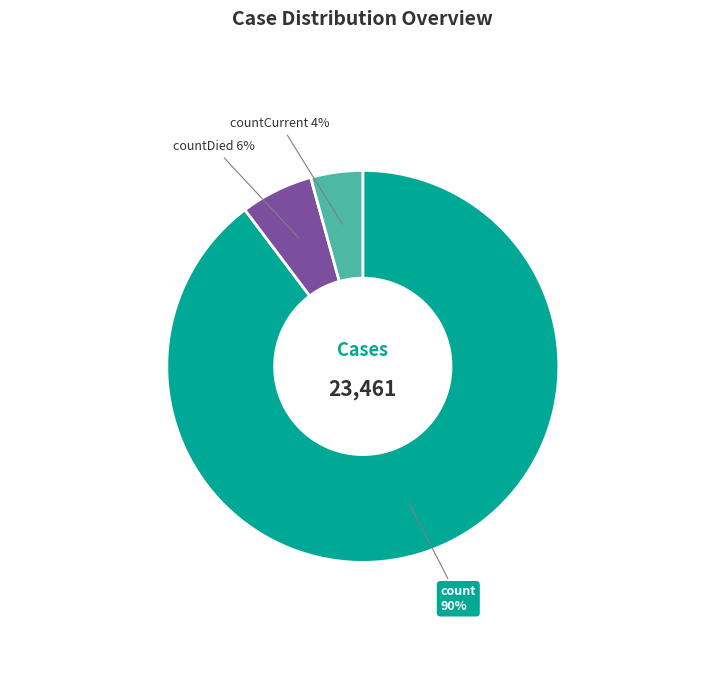

To the nearest percent, what portion does countDied represent?

6%